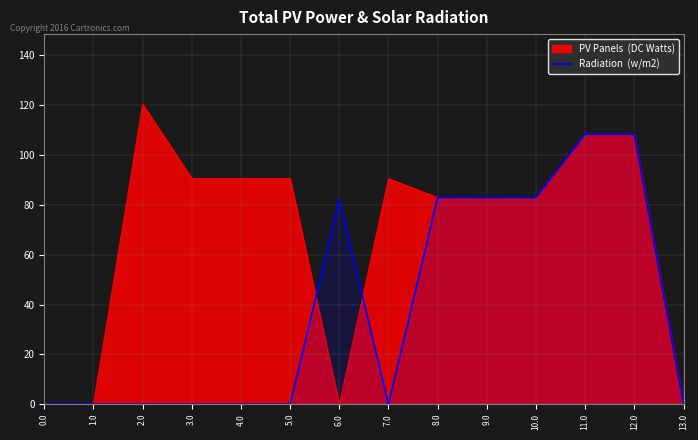

The chart shows a value of -74.4 at 0.0. True or false?

False